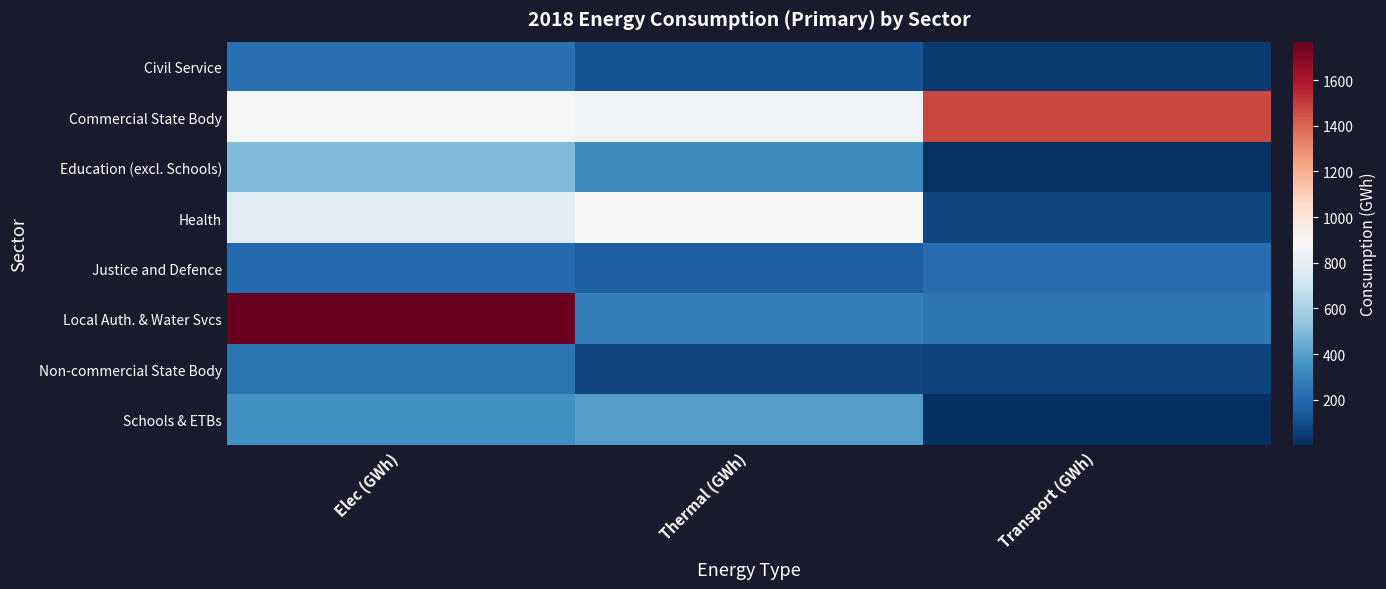

Reading left to right, list all the values displayed in this chart.

Civil Service: Elec (GWh)=225	Thermal (GWh)=121	Transport (GWh)=43
Commercial State Body: Elec (GWh)=870	Thermal (GWh)=864	Transport (GWh)=1475
Education (excl. Schools): Elec (GWh)=496	Thermal (GWh)=339	Transport (GWh)=10
Health: Elec (GWh)=780	Thermal (GWh)=885	Transport (GWh)=82
Justice and Defence: Elec (GWh)=199	Thermal (GWh)=157	Transport (GWh)=209
Local Auth. & Water Svcs: Elec (GWh)=1768	Thermal (GWh)=282	Transport (GWh)=248
Non-commercial State Body: Elec (GWh)=238	Thermal (GWh)=80	Transport (GWh)=65
Schools & ETBs: Elec (GWh)=347	Thermal (GWh)=396	Transport (GWh)=2